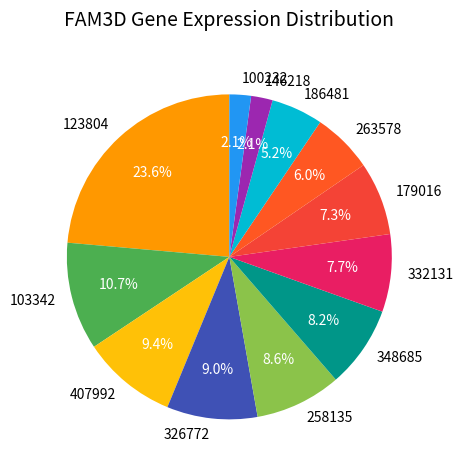

What is the total percentage of 100232 and 186481?

7.3%